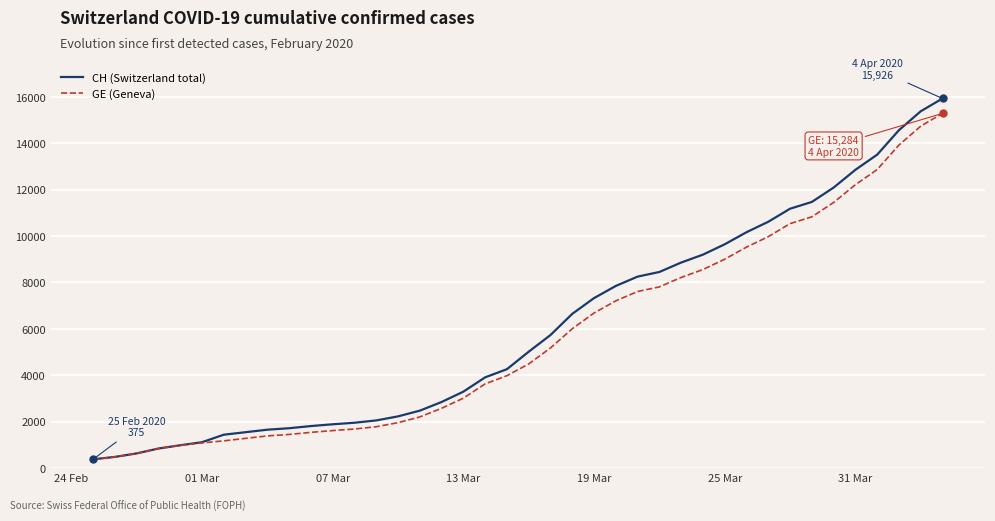

What is the maximum value shown in the chart?

15926